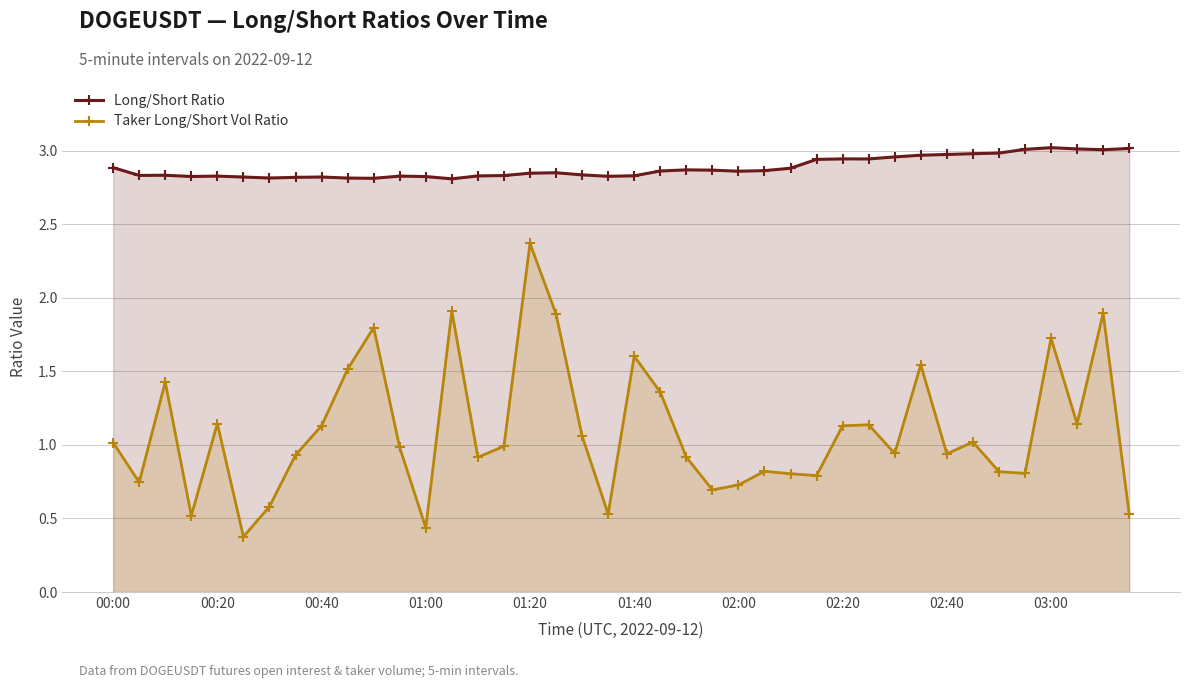

What is the average value of the Taker Long/Short Vol Ratio series?

1.1